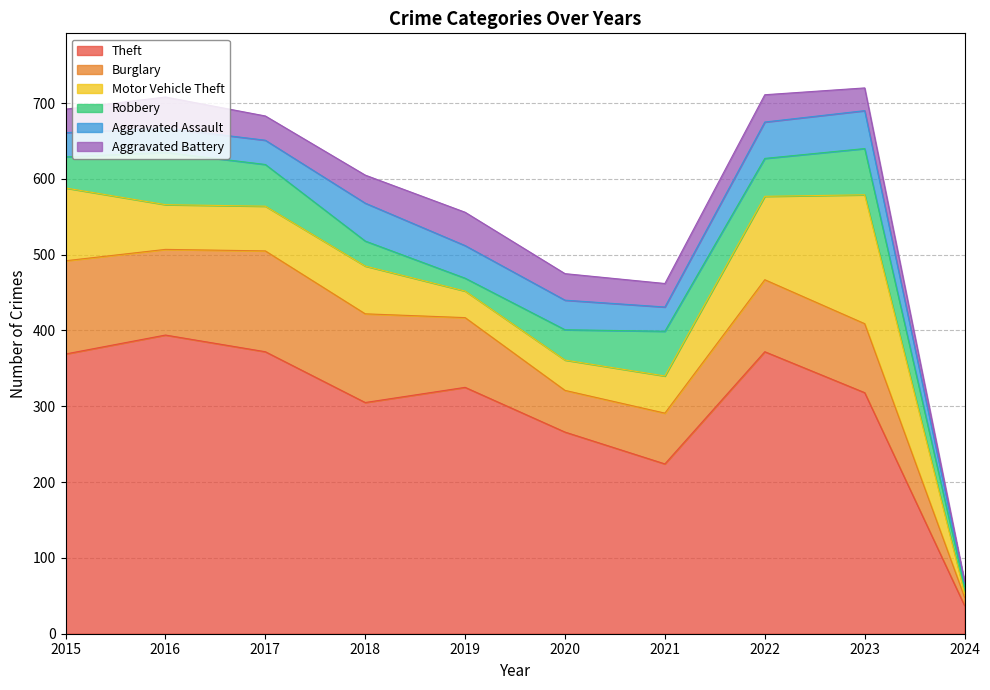

Count the number of data series in this chart.

6